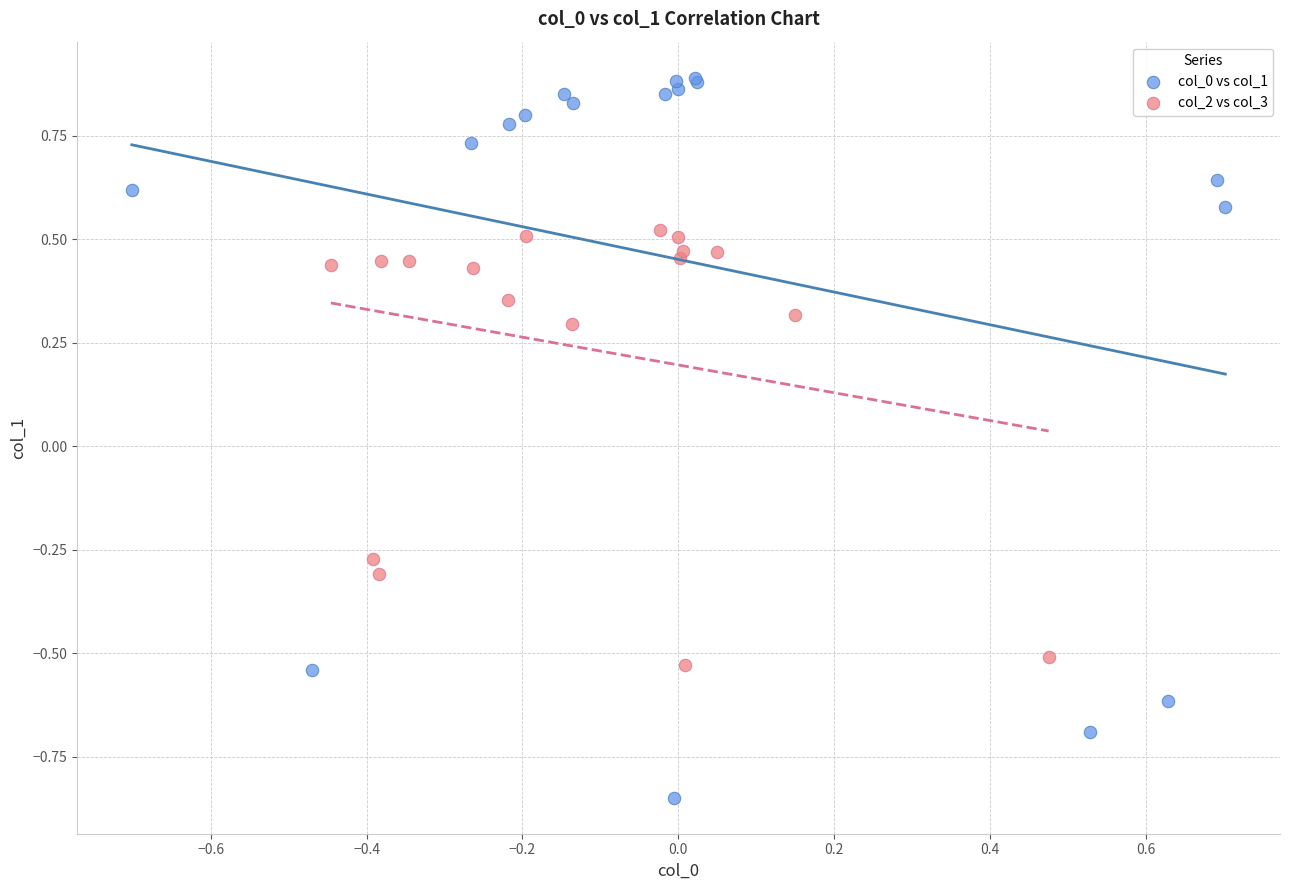

What are all the series names shown in the legend?

col_0 vs col_1, col_2 vs col_3